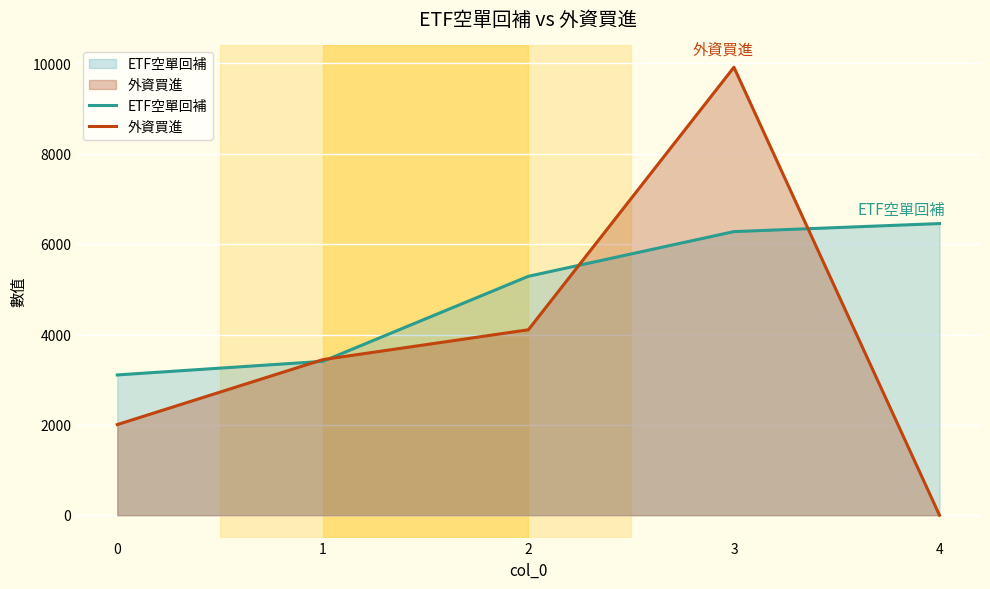

Is it true that 外資買進 equals 2006 at 0?

True